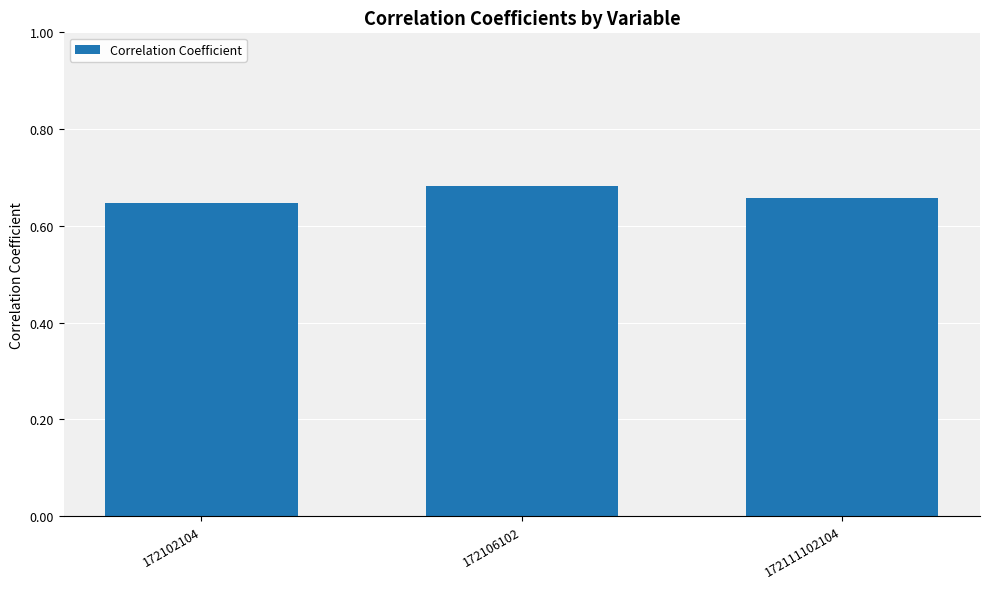

List the labels in order of value, smallest first.

172102104, 172111102104, 172106102